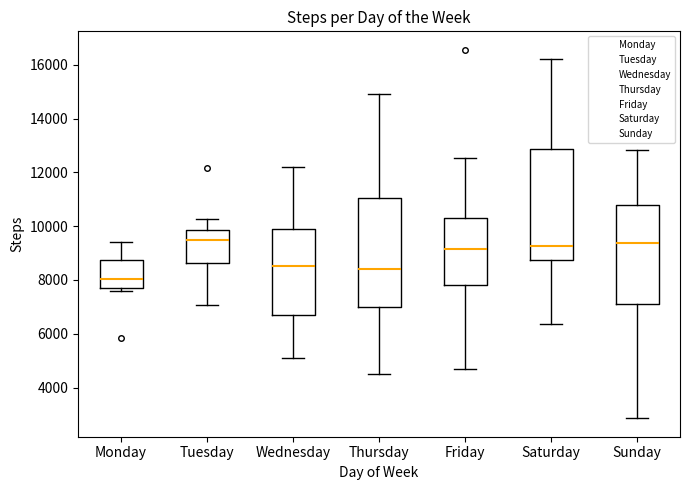

Reading left to right, read every box against the y-axis: the position of its median line, the range the box covers, and the ends of its whiskers. The values are not printed on the chart, so give them approximately, as read against the axis.

Monday: median 8000, box 7800 to 8800, whiskers 7600 to 9400
Tuesday: median 9400, box 8600 to 9800, whiskers 7000 to 10200
Wednesday: median 8600, box 6800 to 9800, whiskers 5200 to 12200
Thursday: median 8400, box 7000 to 11000, whiskers 4400 to 15000
Friday: median 9200, box 7800 to 10400, whiskers 4600 to 12600
Saturday: median 9200, box 8800 to 12800, whiskers 6400 to 16200
Sunday: median 9400, box 7000 to 10800, whiskers 2800 to 12800